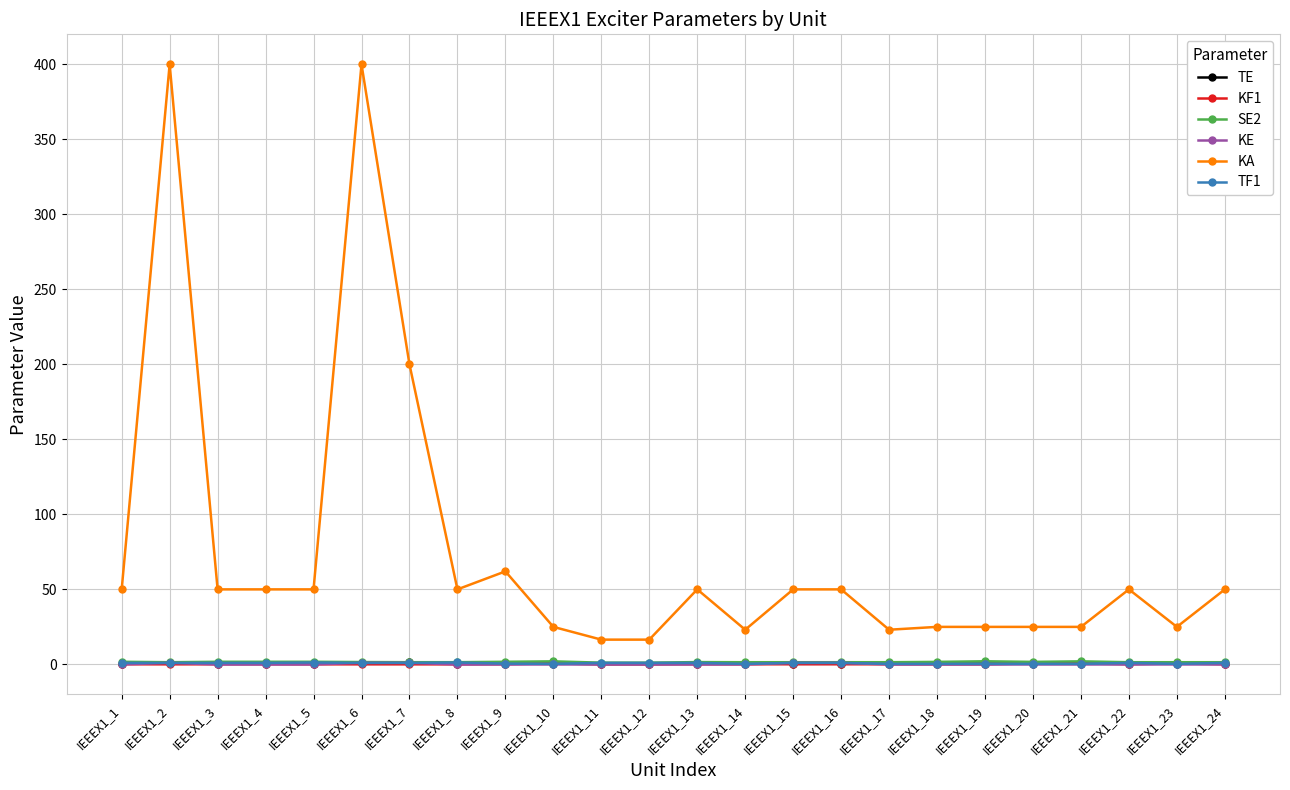

True or false: KA and TF1 cross at least once.

False